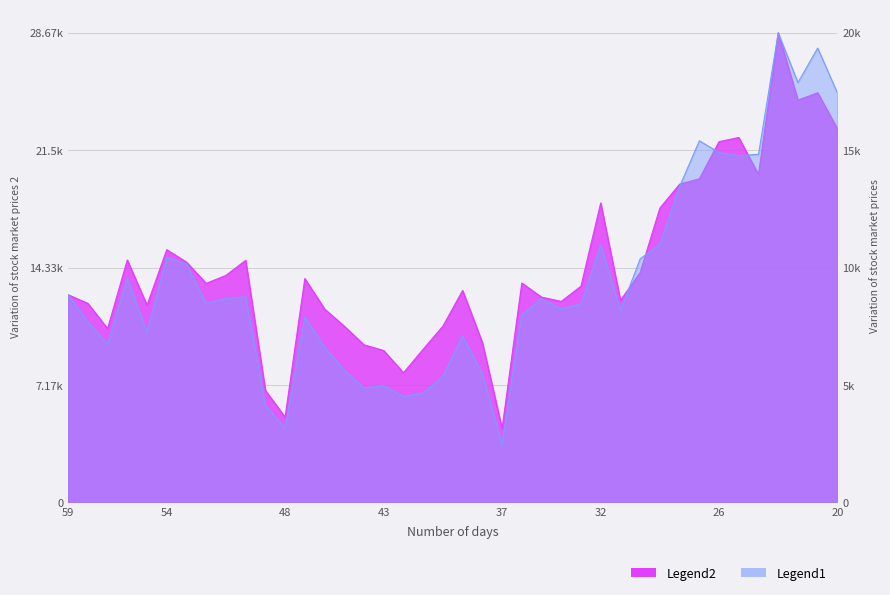

True or false: Legend2 has more than 0 interior local peaks.

True